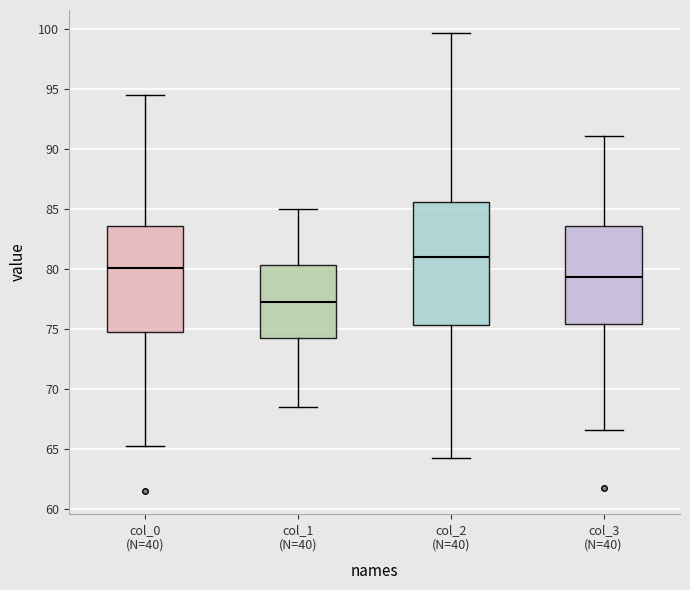

Reading left to right, transcribe this box plot: for each box, give where its median line is, the range the box spans, and where its two whiskers end, as read against the y-axis. The values are not printed on the chart, so give them approximately, as read against the axis.

col_0 (N=40): median 80.0, box 75.0 to 83.5, whiskers 65.5 to 94.5
col_1 (N=40): median 77.5, box 74.5 to 80.5, whiskers 68.5 to 85.0
col_2 (N=40): median 81.0, box 75.5 to 85.5, whiskers 64.5 to 99.5
col_3 (N=40): median 79.5, box 75.5 to 83.5, whiskers 66.5 to 91.0